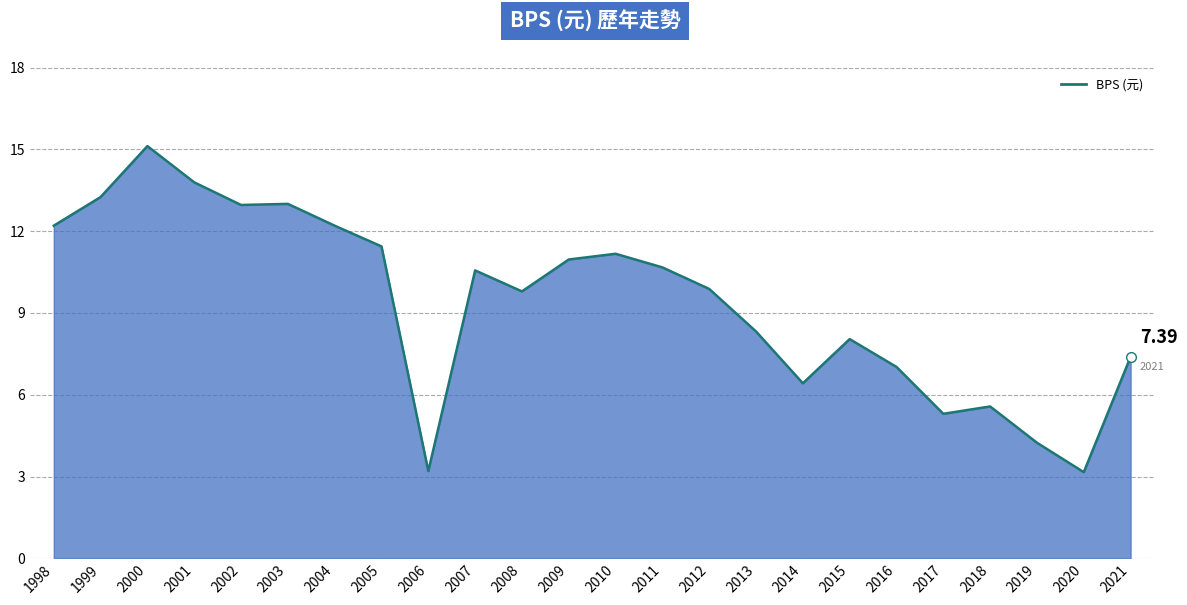

List the labels in order of value, largest first.

2000, 2001, 1999, 2003, 2002, 1998, 2004, 2005, 2010, 2009, 2011, 2007, 2012, 2008, 2013, 2015, 2021, 2016, 2014, 2018, 2017, 2019, 2006, 2020